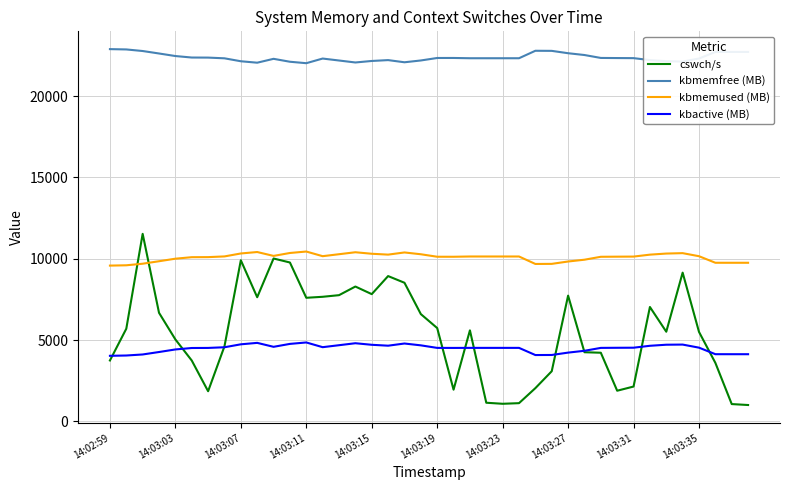

What is the highest value of the kbmemused (MB) series?

10445.2